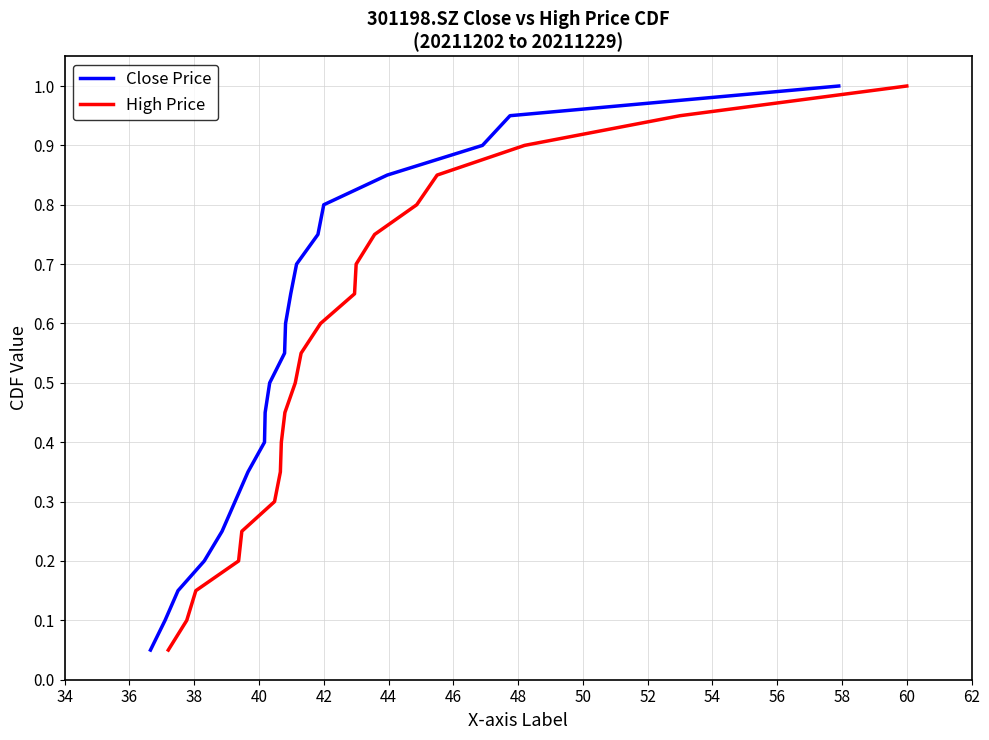

How many data points does each series have?

20